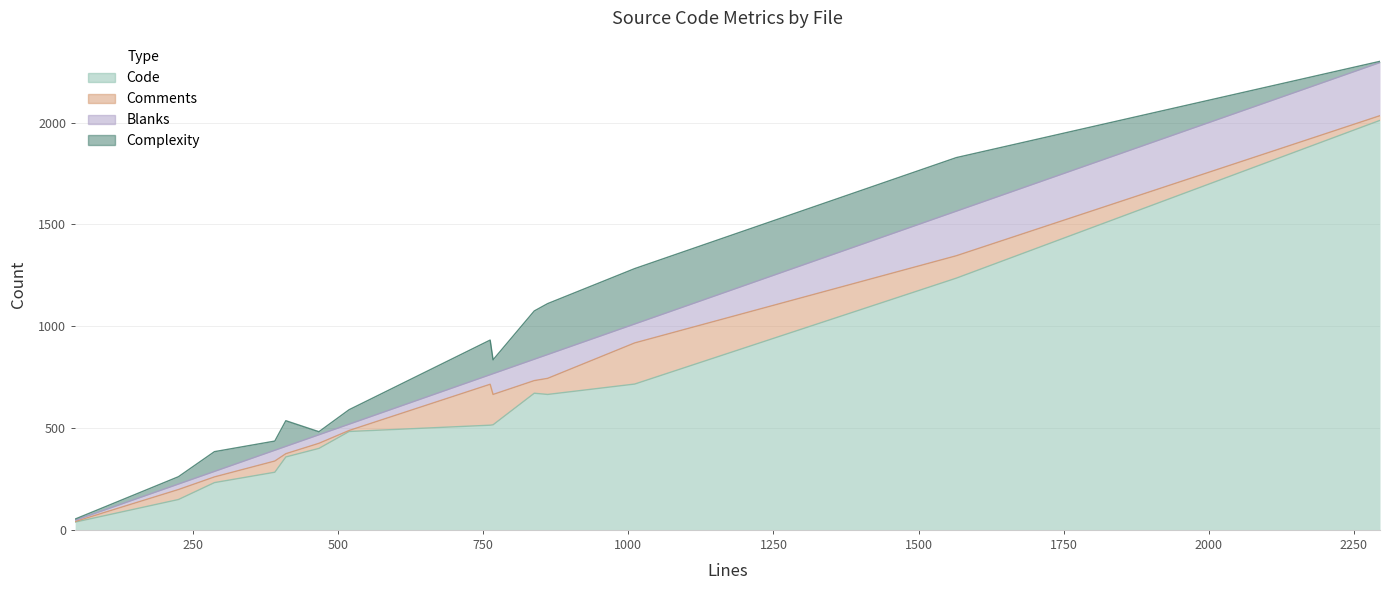

Rank the series at pclntab_test.go from lowest to highest value.

Blanks, Comments, Complexity, Code